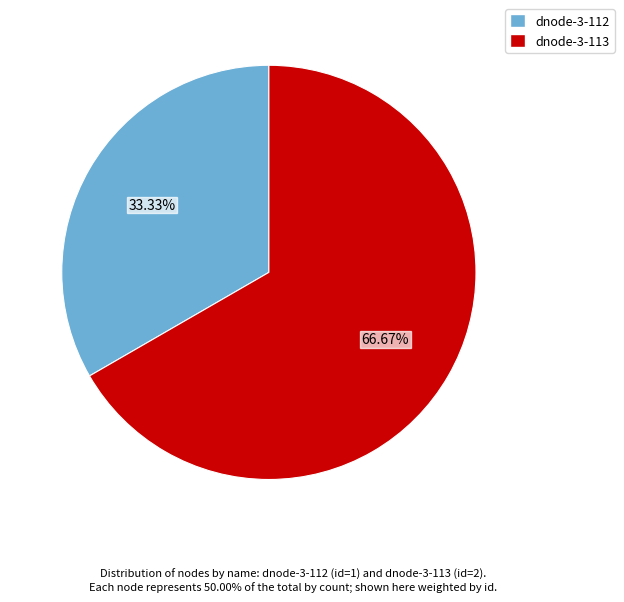

How many segments does this pie chart have?

2